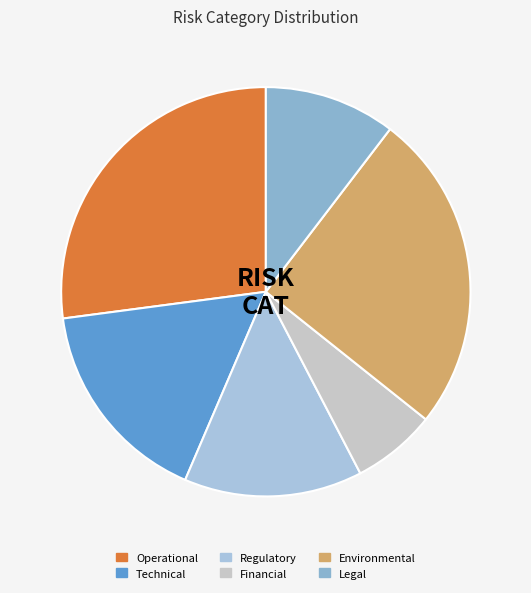

To the nearest percent, what percentage of the pie is Financial?

6%